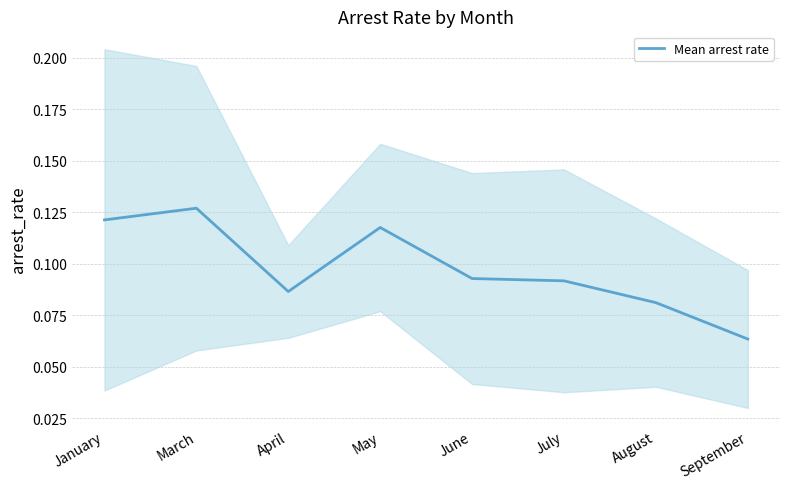

Reading left to right, transcribe all the data shown in this chart.

0.1	0.1	0.1	0.1	0.1	0.1	0.1	0.1